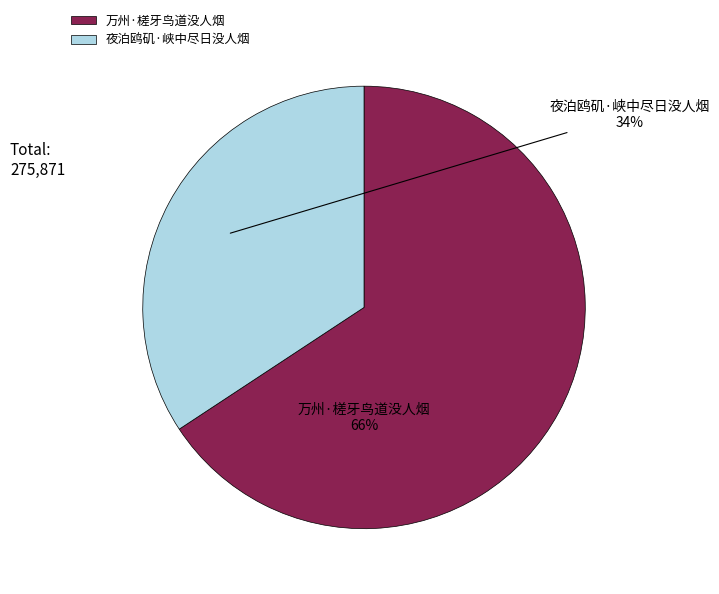

What is the smallest slice in the pie chart?

夜泊鸥矶·峡中尽日没人烟